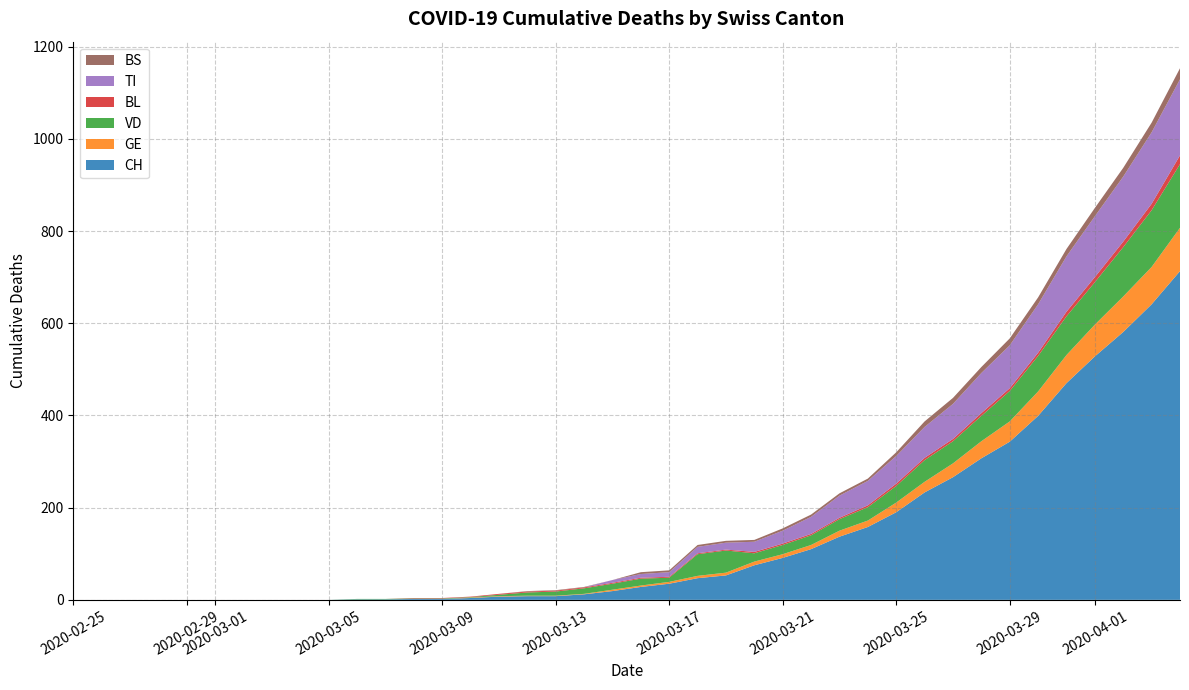

Reading left to right, what are all the values shown in this chart?

CH: 2020-02-25=0	2020-02-26=0	2020-02-27=0	2020-02-28=0	2020-02-29=0	2020-03-01=0	2020-03-02=0	2020-03-03=0	2020-03-04=0	2020-03-05=0	2020-03-06=1	2020-03-07=1	2020-03-08=2	2020-03-09=2	2020-03-10=4	2020-03-11=7	2020-03-12=8	2020-03-13=8	2020-03-14=12	2020-03-15=19	2020-03-16=28	2020-03-17=35	2020-03-18=47	2020-03-19=53	2020-03-20=75	2020-03-21=91	2020-03-22=110	2020-03-23=137	2020-03-24=158	2020-03-25=190	2020-03-26=233	2020-03-27=266	2020-03-28=307	2020-03-29=343	2020-03-30=399	2020-03-31=470	2020-04-01=528	2020-04-02=581	2020-04-03=641	2020-04-04=713
GE: 2020-02-25=0	2020-02-26=0	2020-02-27=0	2020-02-28=0	2020-02-29=0	2020-03-01=0	2020-03-02=0	2020-03-03=0	2020-03-04=0	2020-03-05=0	2020-03-06=0	2020-03-07=0	2020-03-08=0	2020-03-09=0	2020-03-10=1	2020-03-11=1	2020-03-12=1	2020-03-13=1	2020-03-14=1	2020-03-15=3	2020-03-16=3	2020-03-17=4	2020-03-18=5	2020-03-19=6	2020-03-20=8	2020-03-21=8	2020-03-22=9	2020-03-23=13	2020-03-24=14	2020-03-25=21	2020-03-26=23	2020-03-27=30	2020-03-28=37	2020-03-29=44	2020-03-30=53	2020-03-31=61	2020-04-01=69	2020-04-02=77	2020-04-03=81	2020-04-04=94
VD: 2020-02-25=0	2020-02-26=0	2020-02-27=0	2020-02-28=0	2020-02-29=0	2020-03-01=0	2020-03-02=0	2020-03-03=0	2020-03-04=0	2020-03-05=0	2020-03-06=1	2020-03-07=1	2020-03-08=1	2020-03-09=1	2020-03-10=1	2020-03-11=3	2020-03-12=7	2020-03-13=9	2020-03-14=12	2020-03-15=13	2020-03-16=15	2020-03-17=9	2020-03-18=47	2020-03-19=48	2020-03-20=18	2020-03-21=20	2020-03-22=21	2020-03-23=25	2020-03-24=29	2020-03-25=36	2020-03-26=47	2020-03-27=48	2020-03-28=55	2020-03-29=66	2020-03-30=77	2020-03-31=84	2020-04-01=92	2020-04-02=107	2020-04-03=123	2020-04-04=138
BL: 2020-02-25=0	2020-02-26=0	2020-02-27=0	2020-02-28=0	2020-02-29=0	2020-03-01=0	2020-03-02=0	2020-03-03=0	2020-03-04=0	2020-03-05=0	2020-03-06=0	2020-03-07=0	2020-03-08=1	2020-03-09=1	2020-03-10=1	2020-03-11=2	2020-03-12=2	2020-03-13=2	2020-03-14=2	2020-03-15=2	2020-03-16=2	2020-03-17=2	2020-03-18=2	2020-03-19=2	2020-03-20=3	2020-03-21=3	2020-03-22=3	2020-03-23=3	2020-03-24=4	2020-03-25=5	2020-03-26=5	2020-03-27=5	2020-03-28=6	2020-03-29=6	2020-03-30=7	2020-03-31=10	2020-04-01=11	2020-04-02=12	2020-04-03=14	2020-04-04=19
TI: 2020-02-25=0	2020-02-26=0	2020-02-27=0	2020-02-28=0	2020-02-29=0	2020-03-01=0	2020-03-02=0	2020-03-03=0	2020-03-04=0	2020-03-05=0	2020-03-06=0	2020-03-07=0	2020-03-08=0	2020-03-09=0	2020-03-10=0	2020-03-11=0	2020-03-12=0	2020-03-13=0	2020-03-14=0	2020-03-15=6	2020-03-16=8	2020-03-17=10	2020-03-18=14	2020-03-19=15	2020-03-20=22	2020-03-21=28	2020-03-22=37	2020-03-23=48	2020-03-24=53	2020-03-25=60	2020-03-26=67	2020-03-27=76	2020-03-28=87	2020-03-29=93	2020-03-30=105	2020-03-31=120	2020-04-01=132	2020-04-02=141	2020-04-03=155	2020-04-04=165
BS: 2020-02-25=0	2020-02-26=0	2020-02-27=0	2020-02-28=0	2020-02-29=0	2020-03-01=0	2020-03-02=0	2020-03-03=0	2020-03-04=0	2020-03-05=0	2020-03-06=0	2020-03-07=0	2020-03-08=0	2020-03-09=0	2020-03-10=0	2020-03-11=0	2020-03-12=1	2020-03-13=1	2020-03-14=1	2020-03-15=0	2020-03-16=4	2020-03-17=4	2020-03-18=4	2020-03-19=4	2020-03-20=4	2020-03-21=5	2020-03-22=5	2020-03-23=5	2020-03-24=5	2020-03-25=8	2020-03-26=12	2020-03-27=13	2020-03-28=13	2020-03-29=15	2020-03-30=15	2020-03-31=16	2020-04-01=18	2020-04-02=19	2020-04-03=21	2020-04-04=24